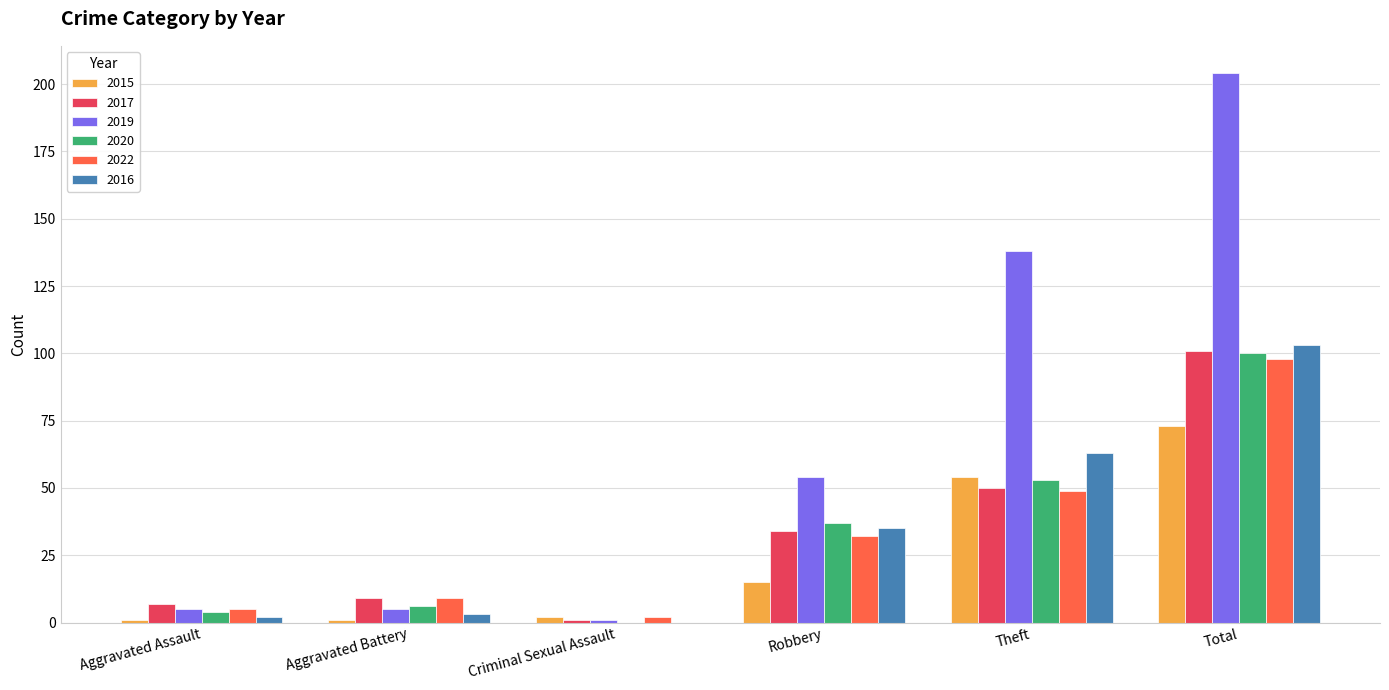

How many groups of bars are there?

6